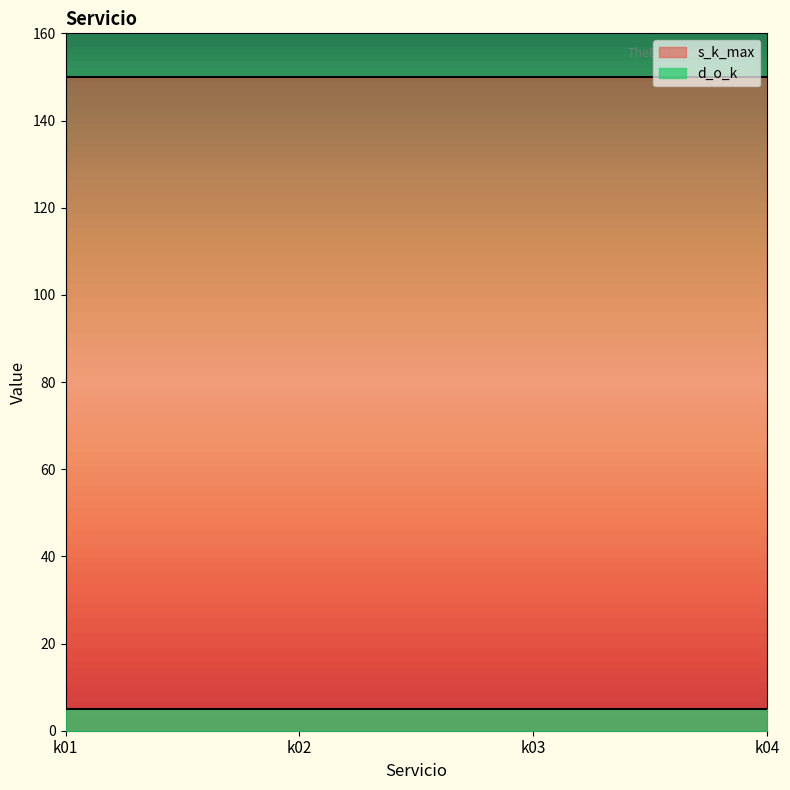

What is the difference between the highest and lowest values at k03?

145